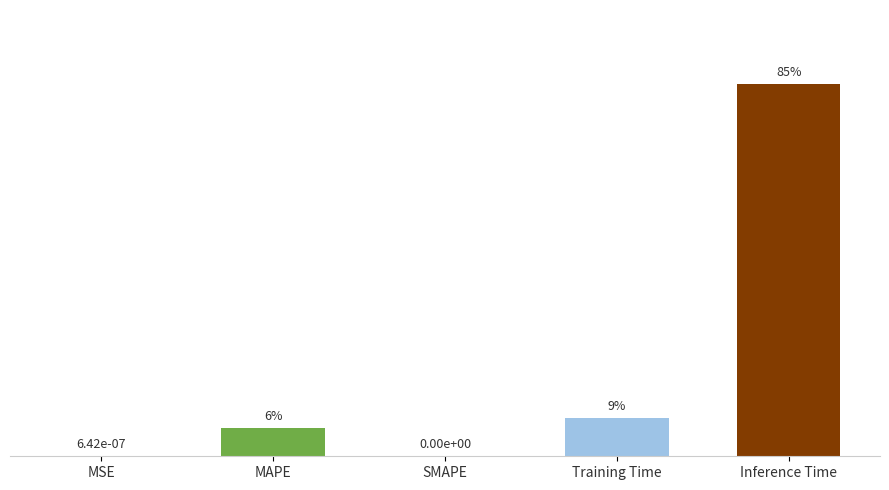

True or false: the data shows 0.0 at MSE.

False